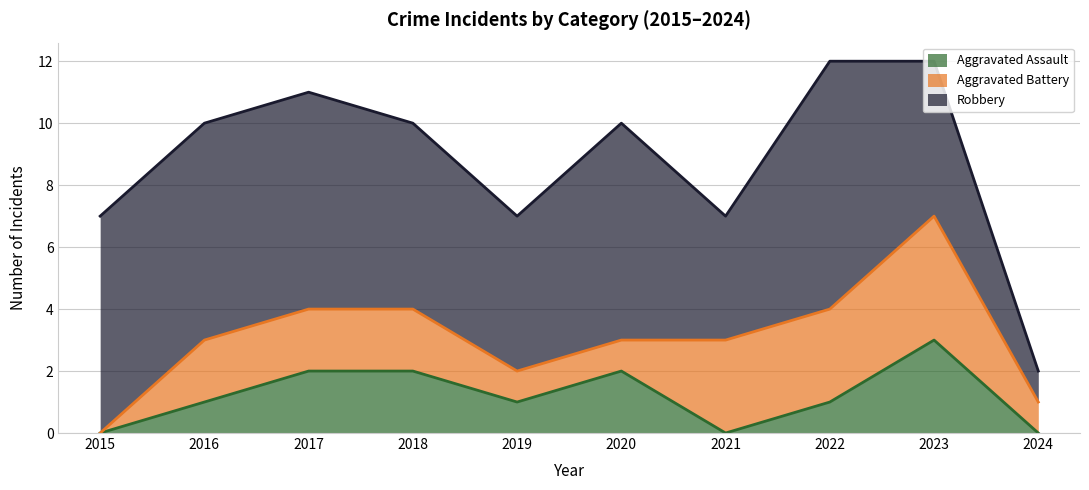

At which label does Robbery reach its peak?

2022